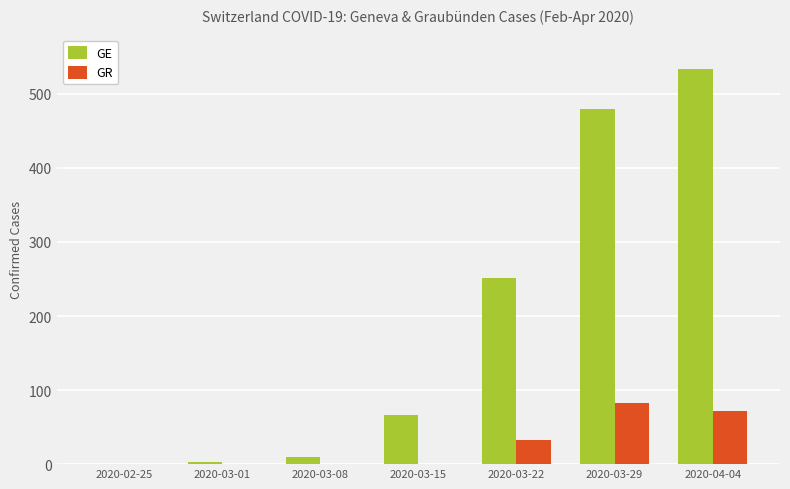

Reading left to right, transcribe all the data shown in this chart.

GE: 0	3	9	66	251	479	533
GR: 0	0	0	0	33	82	72